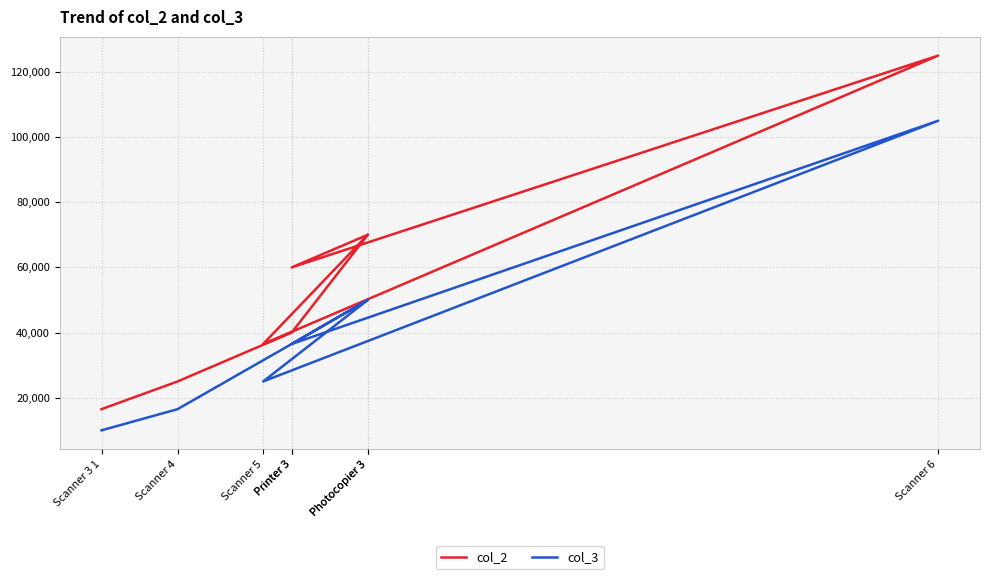

Rank the series by their maximum value, from lowest to highest.

col_3, col_2